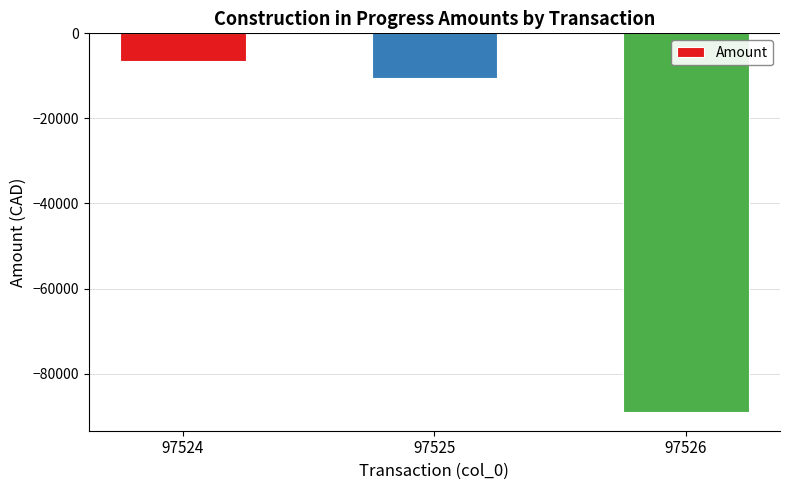

What is the minimum value shown in the chart?

-88965.2